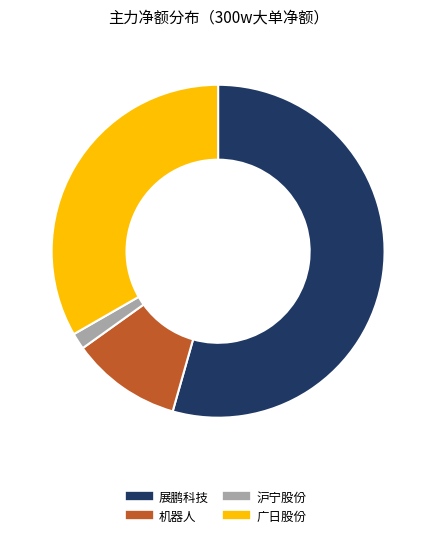

Is there a majority slice in this chart?

Yes